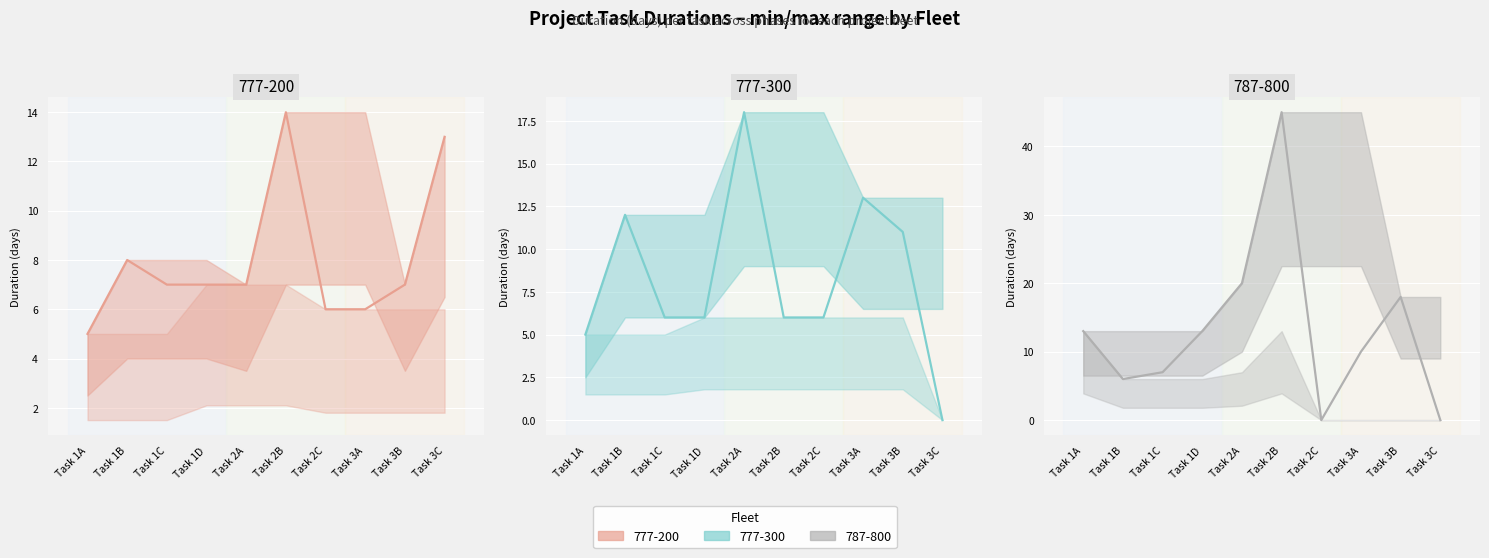

What is the average value of the 777-200 series?

8